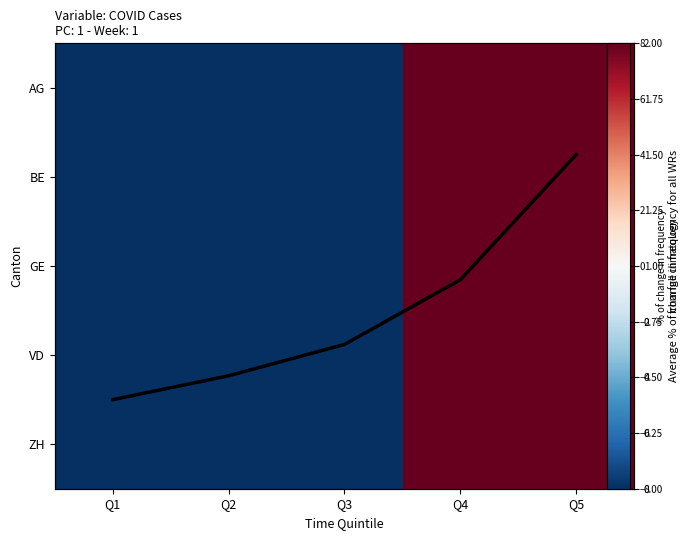

Which label corresponds to the largest value in the chart?

Q5